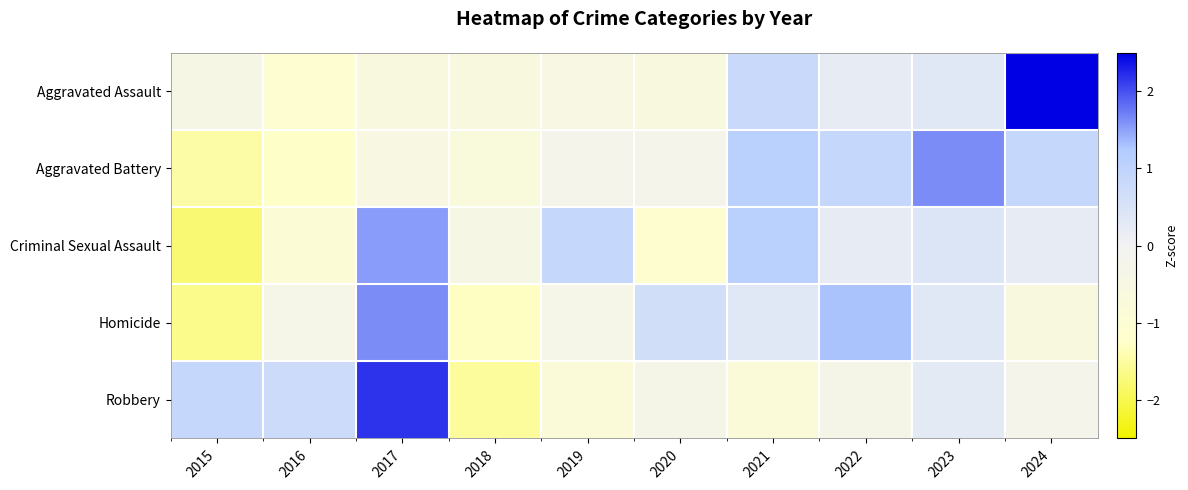

Reading left to right, extract all data points from this chart.

Aggravated Assault: 2015=-0.4	2016=-1.1	2017=-0.6	2018=-0.7	2019=-0.5	2020=-0.6	2021=0.8	2022=0.2	2023=0.3	2024=2.5
Aggravated Battery: 2015=-1.5	2016=-1.3	2017=-0.5	2018=-0.7	2019=-0.3	2020=-0.2	2021=1.1	2022=0.9	2023=1.6	2024=0.9
Criminal Sexual Assault: 2015=-1.8	2016=-0.9	2017=1.5	2018=-0.5	2019=0.9	2020=-1.1	2021=1.1	2022=0.2	2023=0.4	2024=0.2
Homicide: 2015=-1.6	2016=-0.3	2017=1.6	2018=-1.3	2019=-0.3	2020=0.7	2021=0.3	2022=1.3	2023=0.3	2024=-0.7
Robbery: 2015=0.9	2016=0.7	2017=2.2	2018=-1.5	2019=-0.8	2020=-0.3	2021=-0.8	2022=-0.3	2023=0.3	2024=-0.2